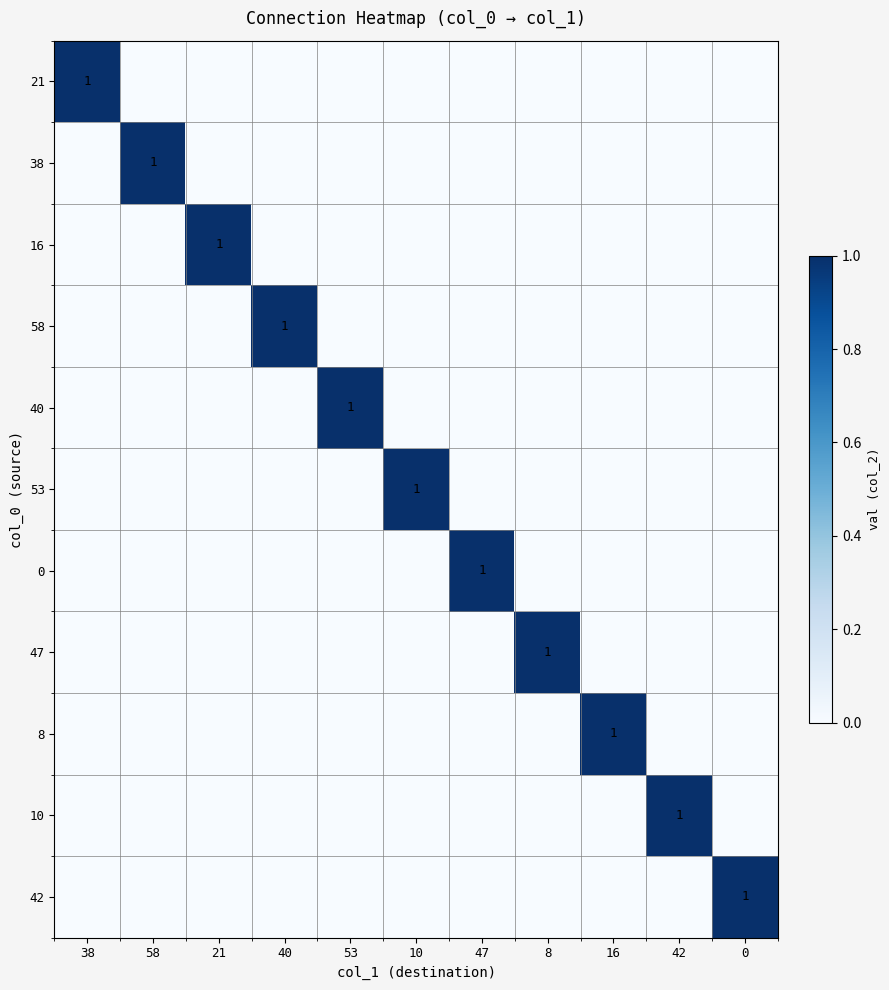

How many data points in 0 are above 0?

1